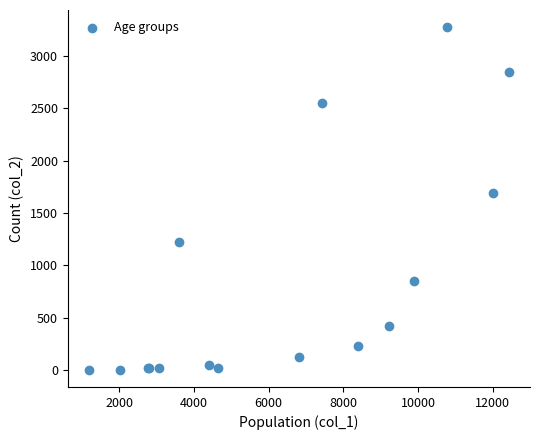

What Y value in the scatter plot is closest to 1638?

1690